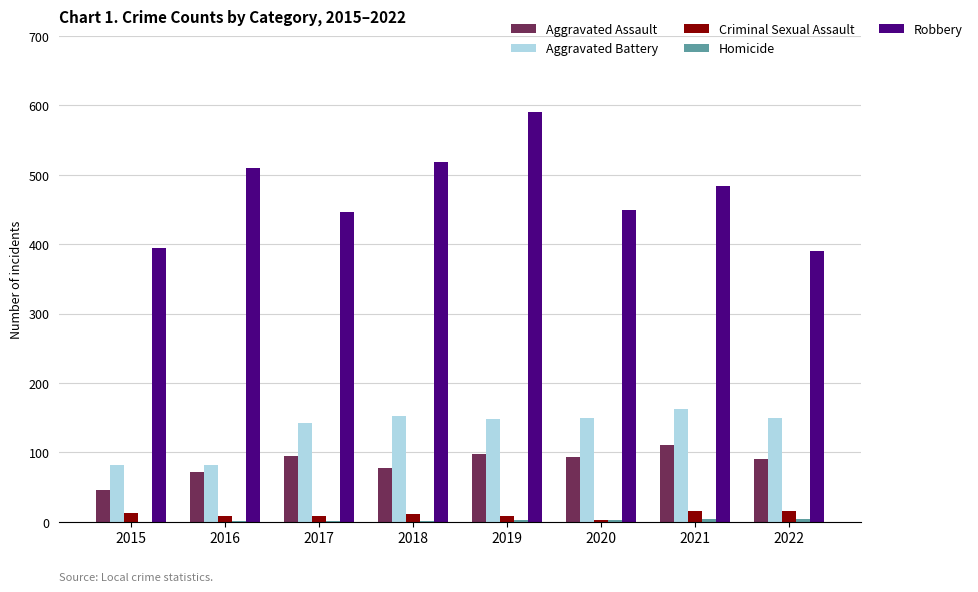

What is the greatest value displayed?

591